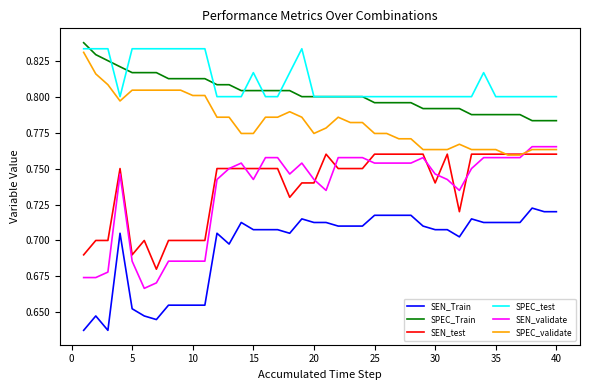

True or false: SEN_validate and SPEC_Train intersect in this chart.

False